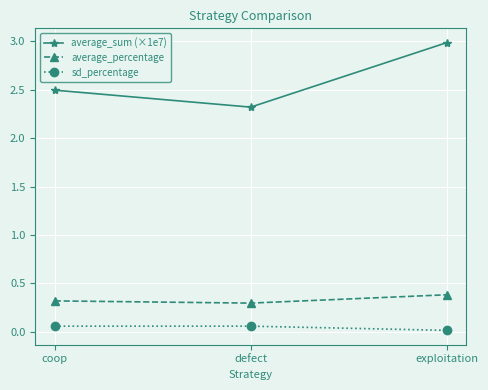

What is the label of the 2nd point from the right?

defect